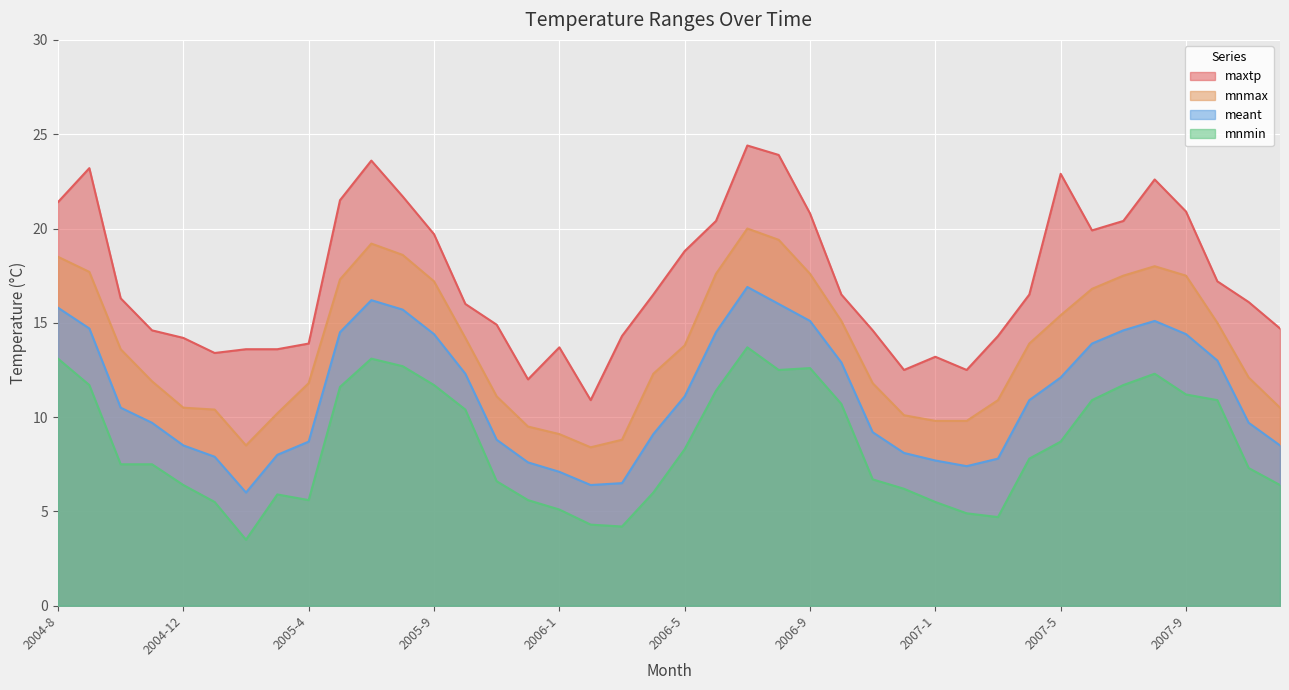

In mnmax, how many points are lower than both neighbors (excluding endpoints)?

2